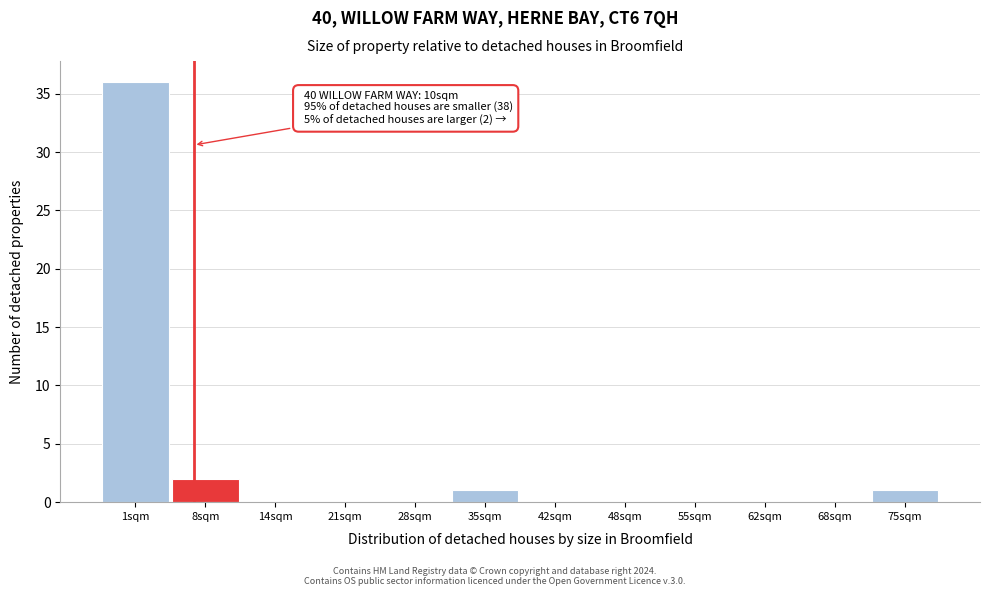

Reading left to right, list all the values displayed in this chart.

1sqm=36	8sqm=2	14sqm=0	21sqm=0	28sqm=0	35sqm=1	42sqm=0	48sqm=0	55sqm=0	62sqm=0	68sqm=0	75sqm=1